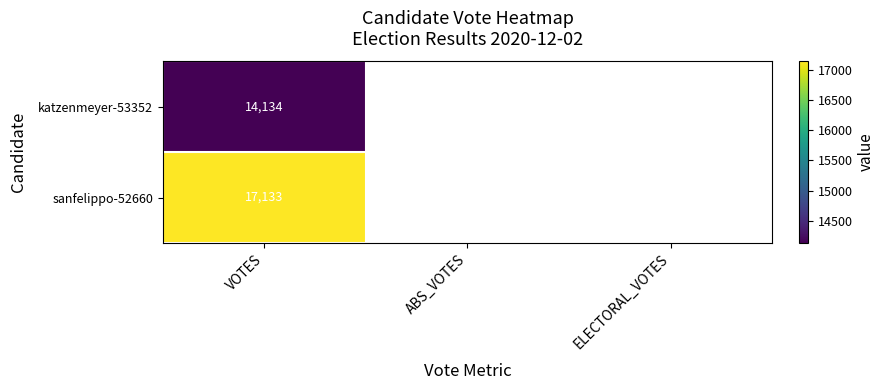

What is the difference between the highest and lowest values at VOTES?

2999